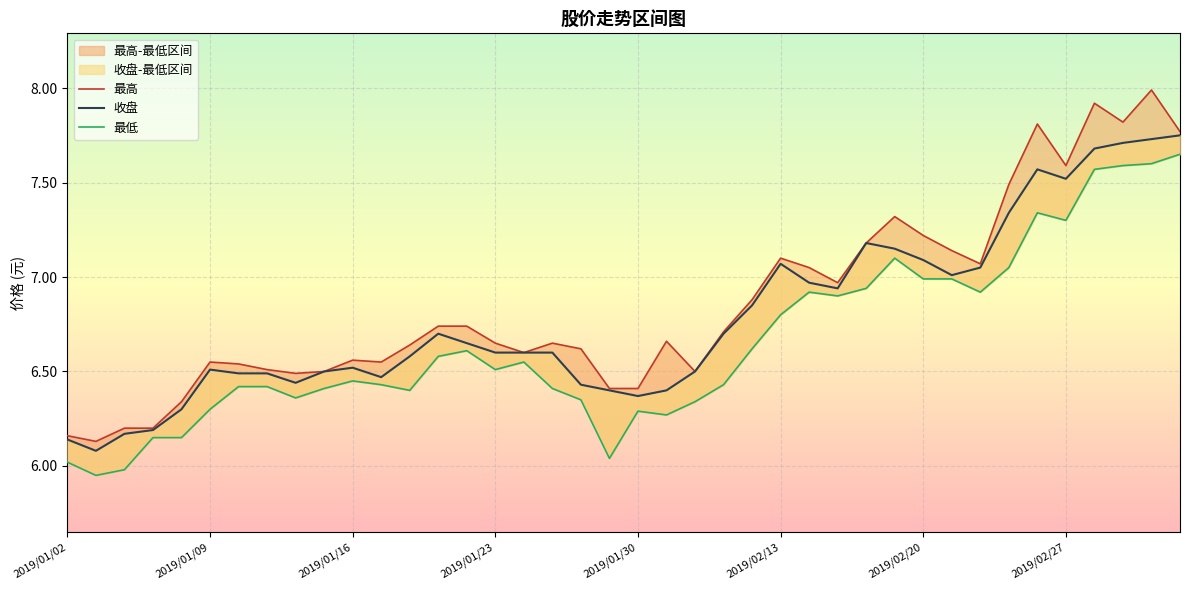

Where does the 最低 series first go above 6?

2019/01/02